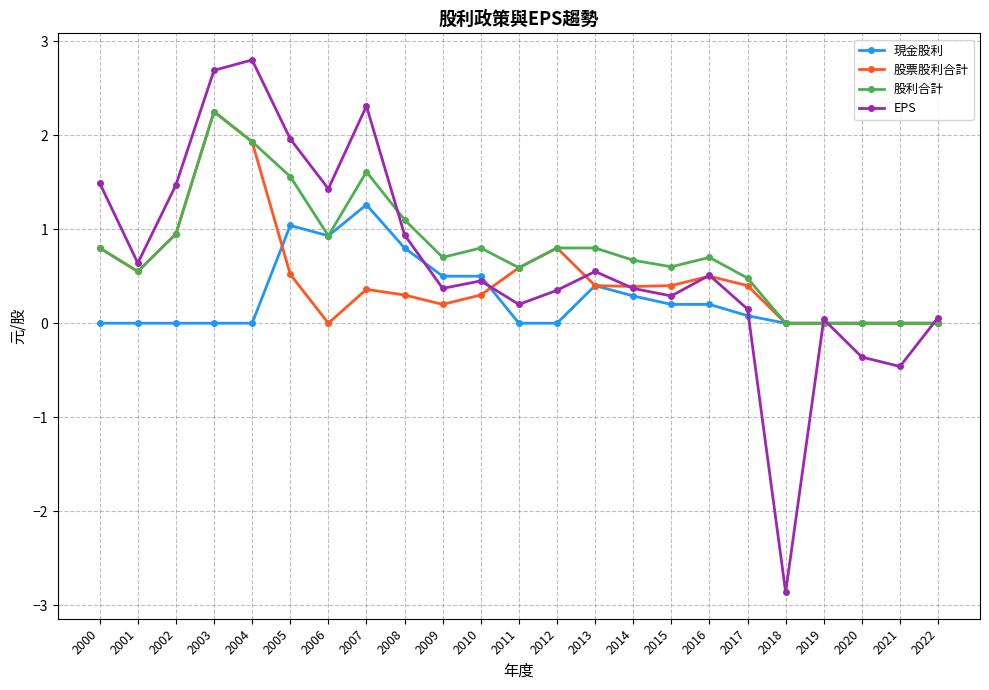

At how many categories does at least one series exceed -1?

23